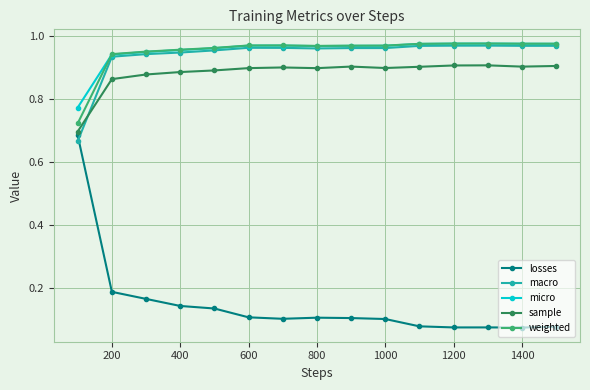

True or false: losses and micro intersect in this chart.

False